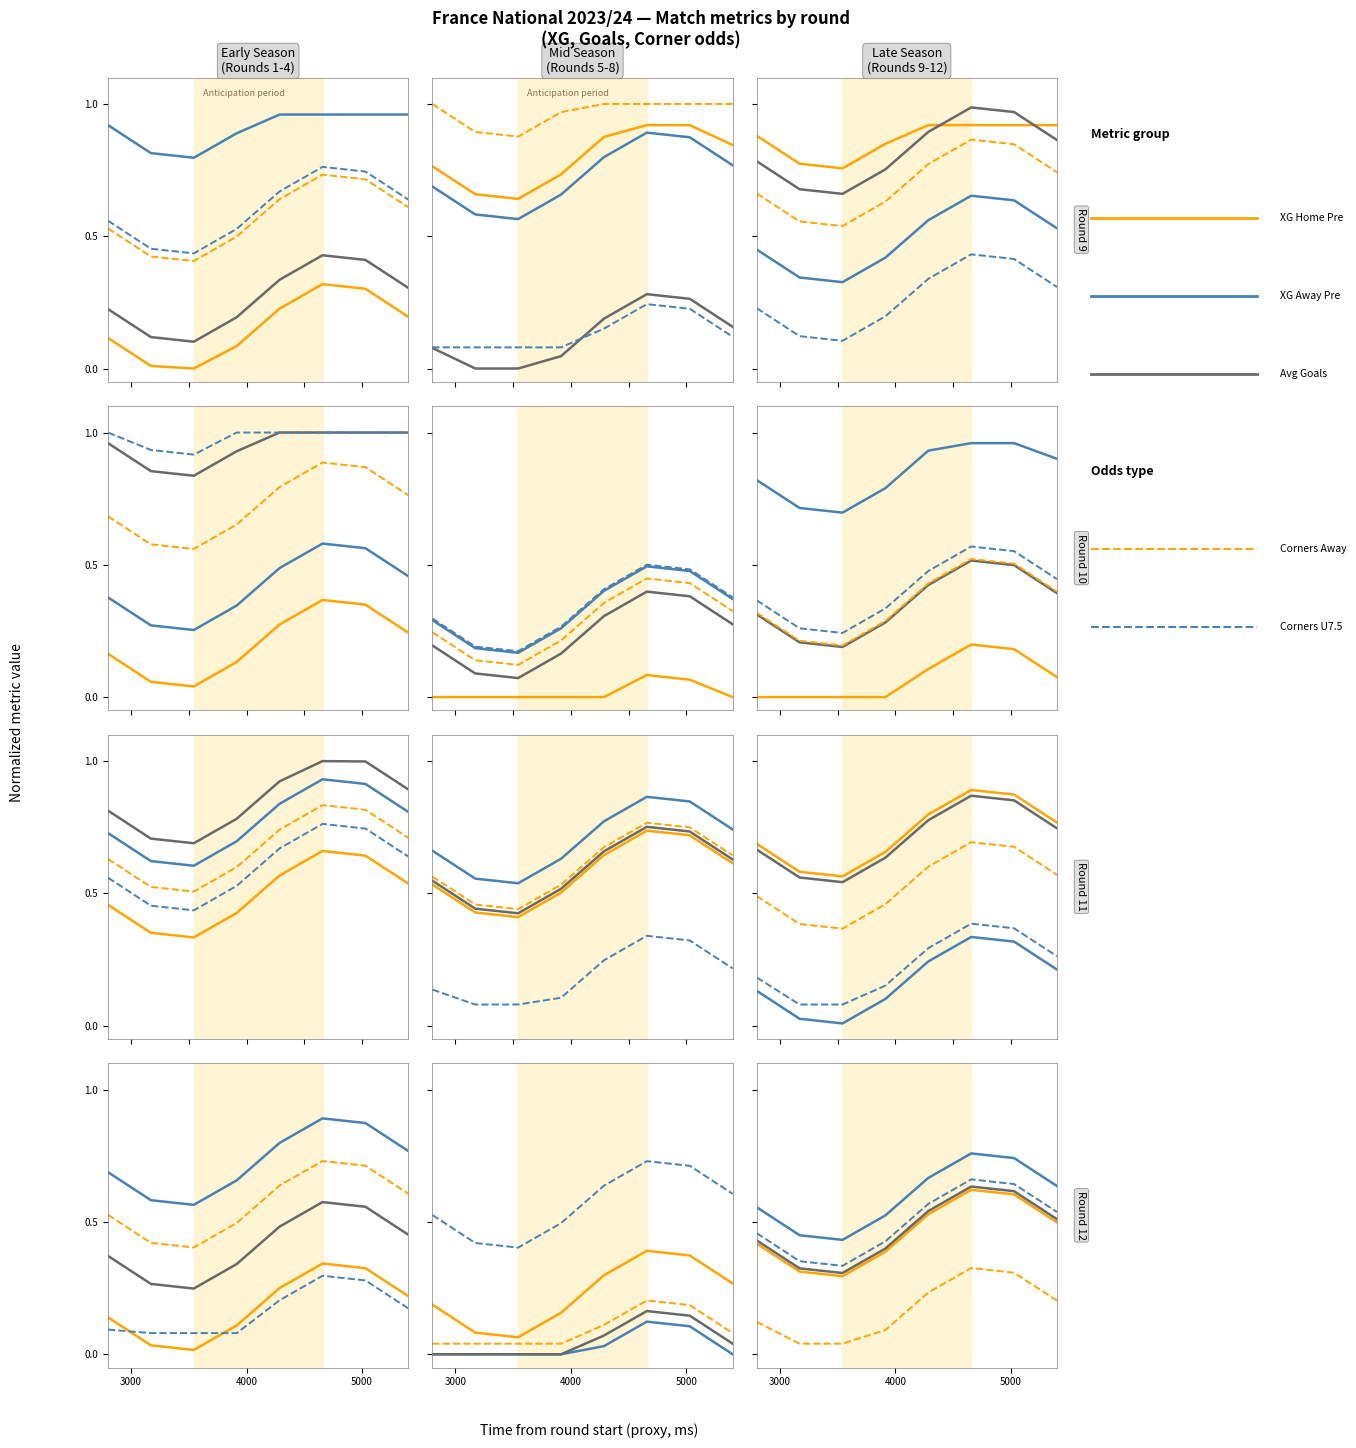

The Odd Corners U7.5 series shows 0.4 at 3000. True or false?

False